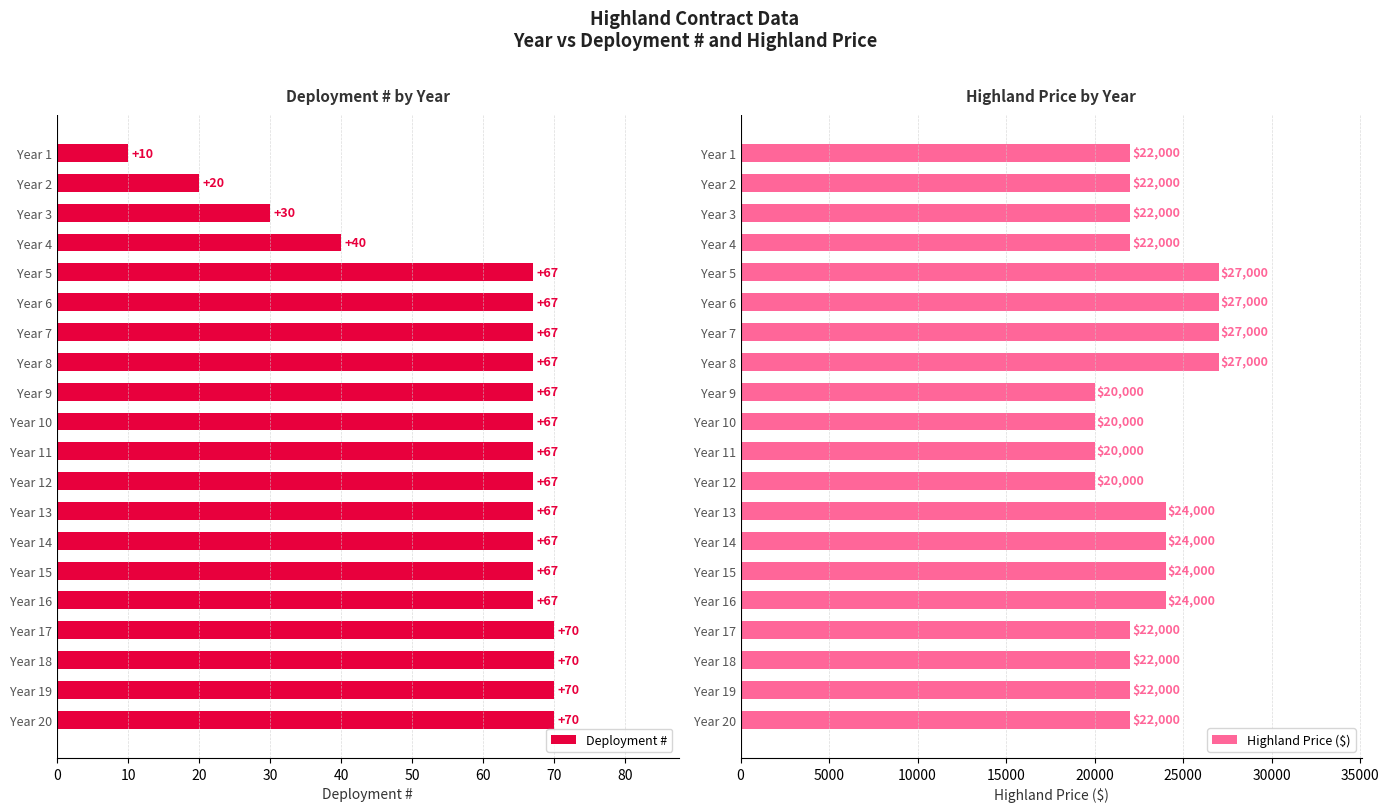

What is the lowest value of the Deployment # series?

10